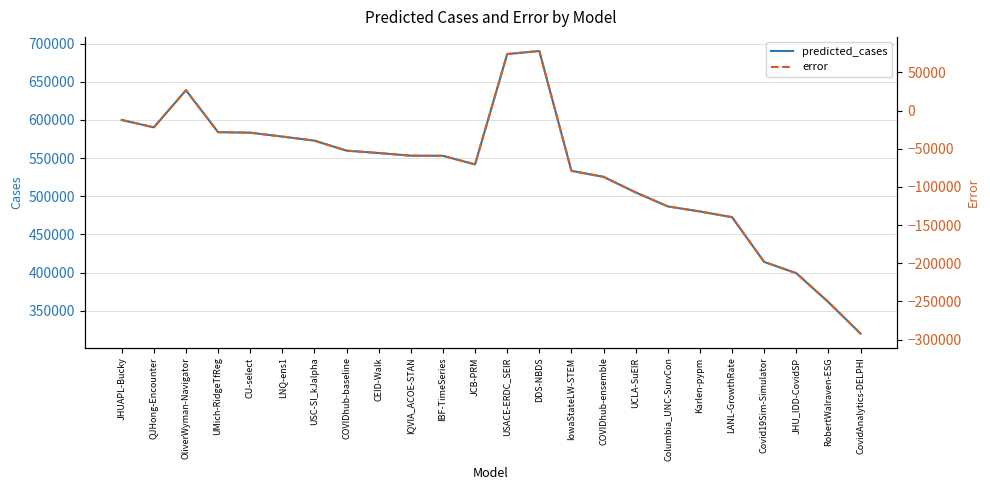

What value does the predicted_cases series have at UMich-RidgeTfReg?

583895.8